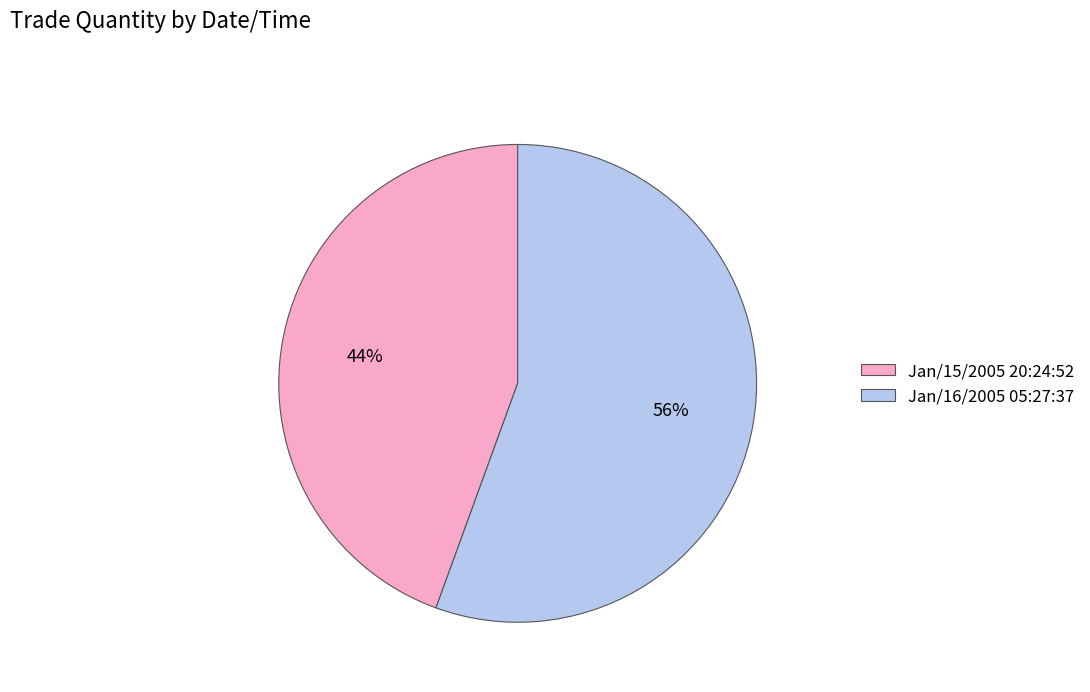

To the nearest percent, what portion does Jan/16/2005 05:27:37 represent?

56%